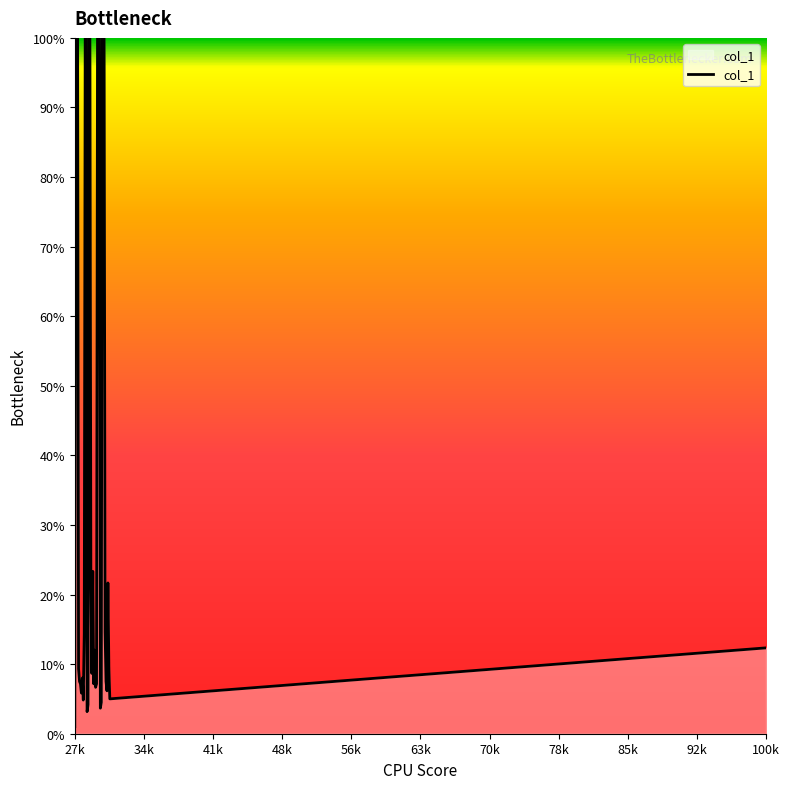

What is the maximum value shown in the chart?

100.0